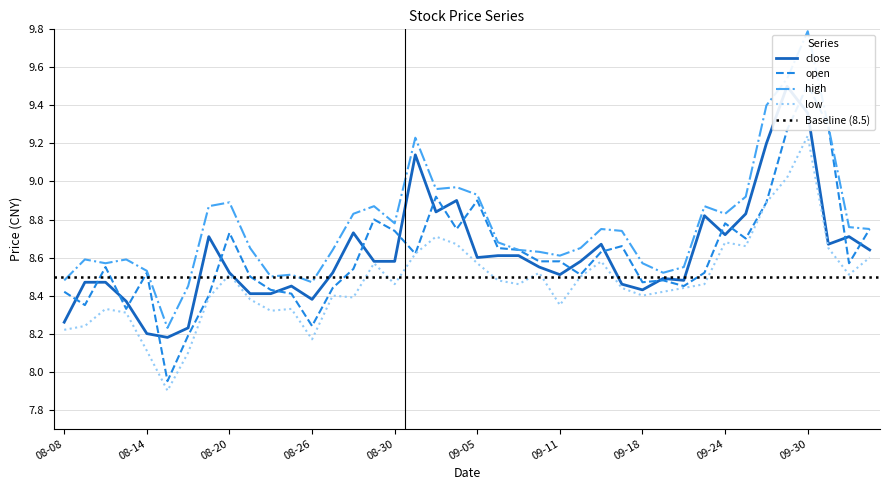

True or false: low has a value of 8.5 at 08-20.

True